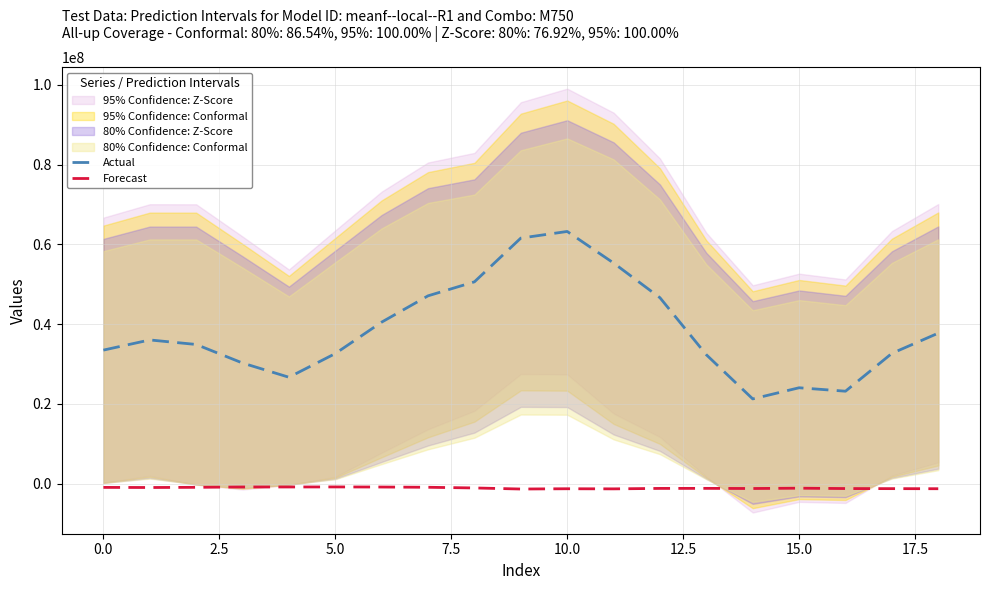

Which series has the largest range (max minus min)?

Actual